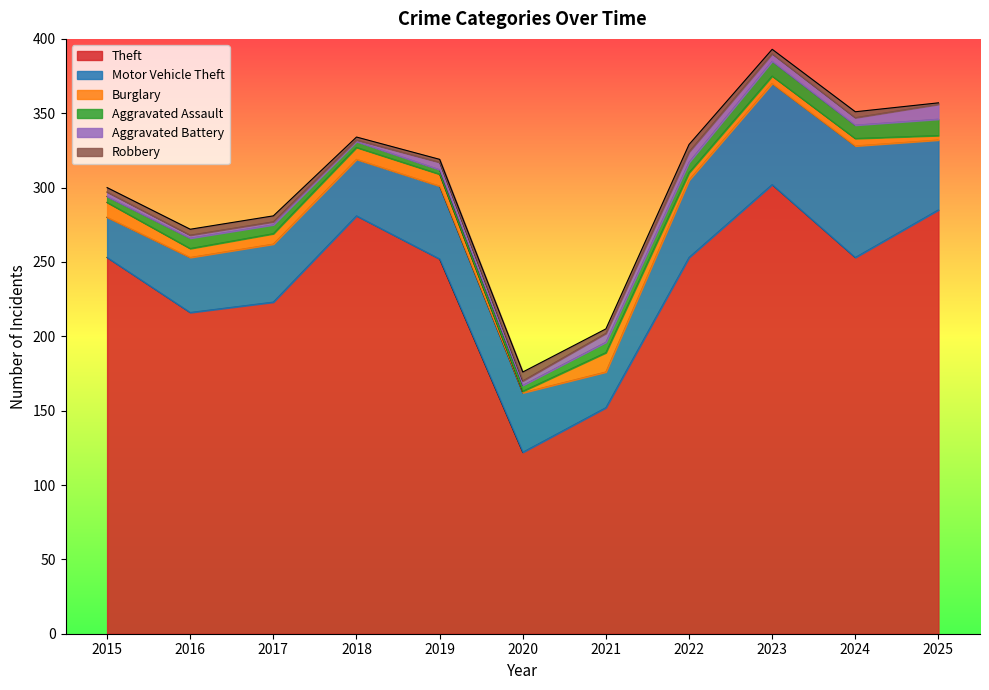

What are all the series names shown in the legend?

Theft, Motor Vehicle Theft, Burglary, Aggravated Assault, Aggravated Battery, Robbery